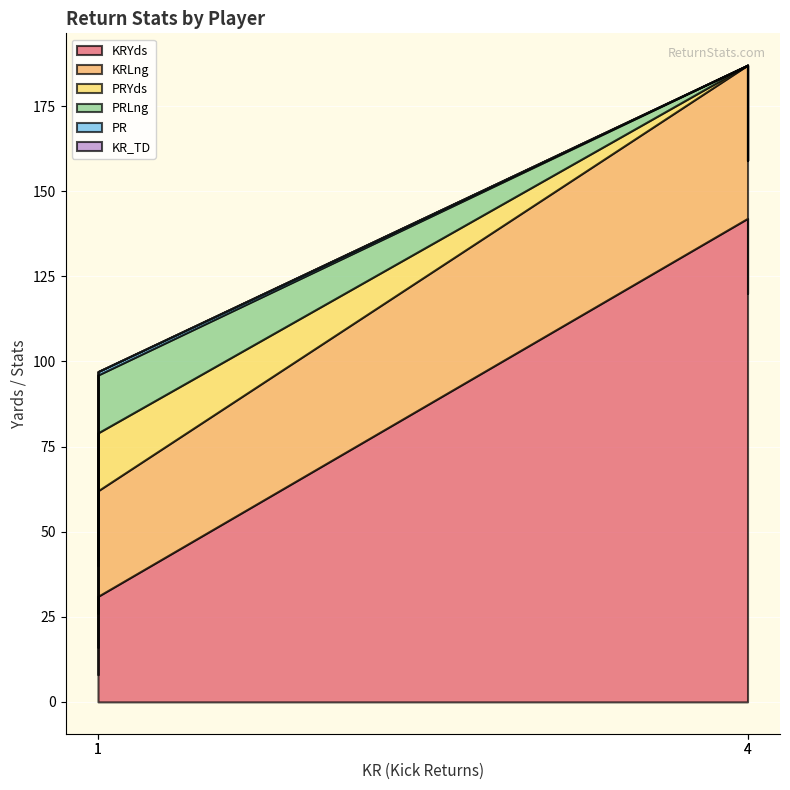

True or false: KRLng has a value of 13 at Williams, D..

False